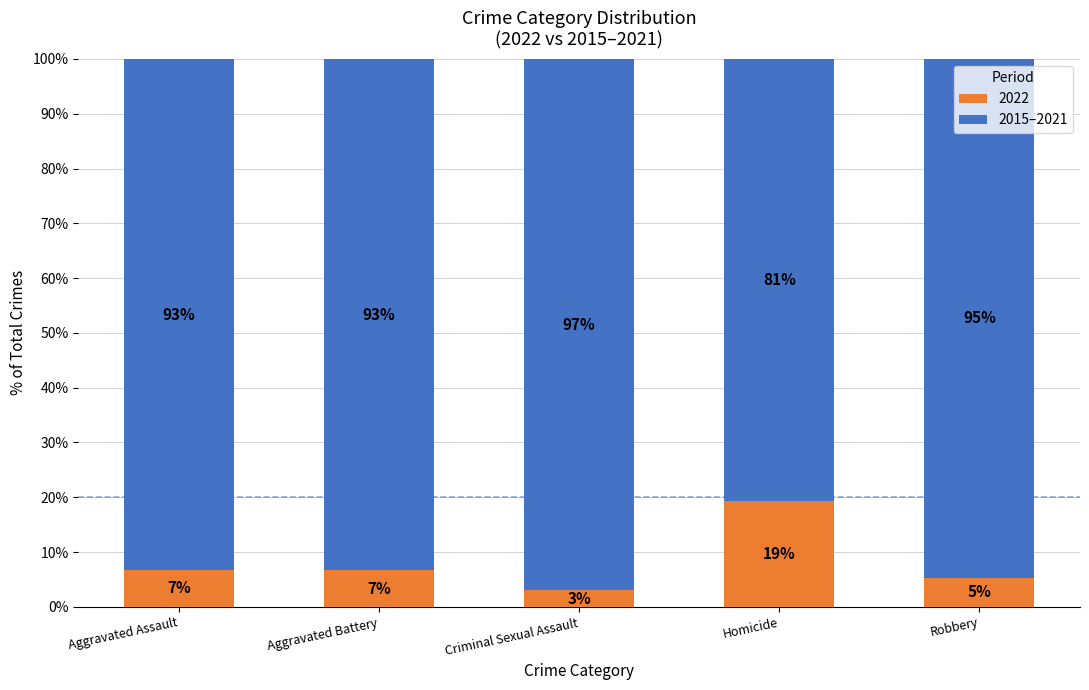

Which category has the lowest value in the 2022 series?

Criminal Sexual Assault